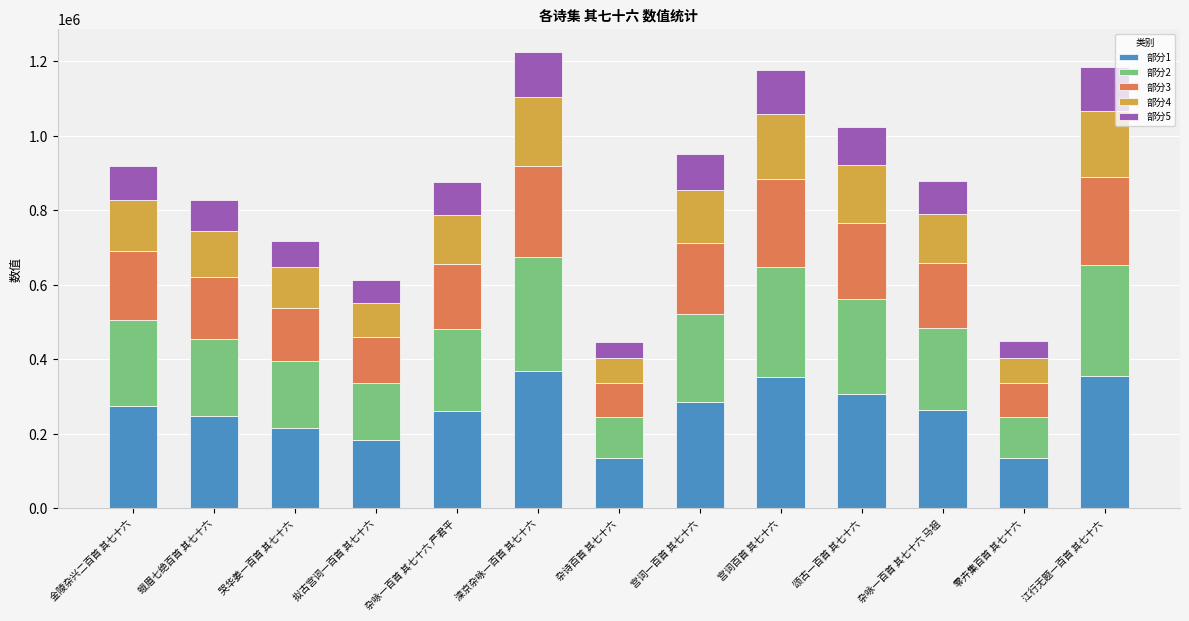

What is the minimum value for 部分1?

134429.1